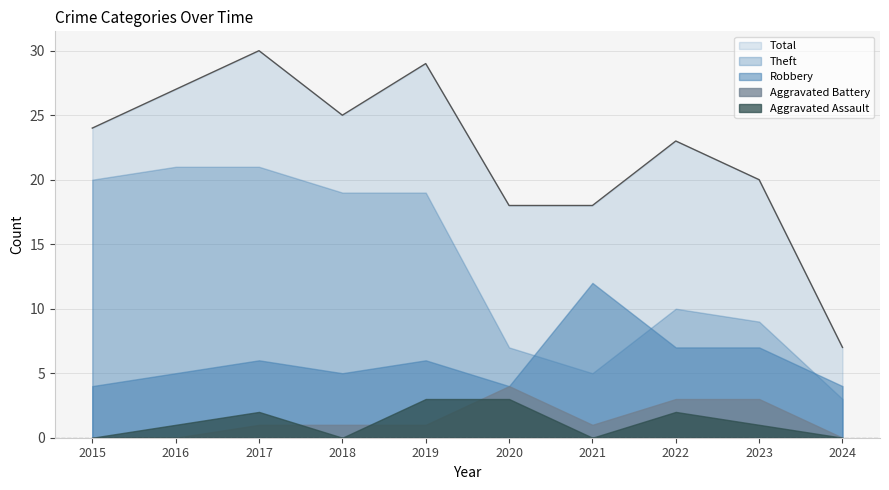

Which series has the largest range (max minus min)?

Total